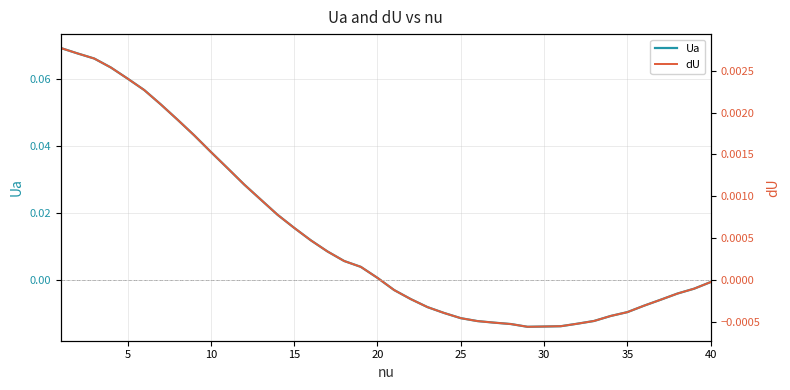

How many negative values does the Ua series have?

20